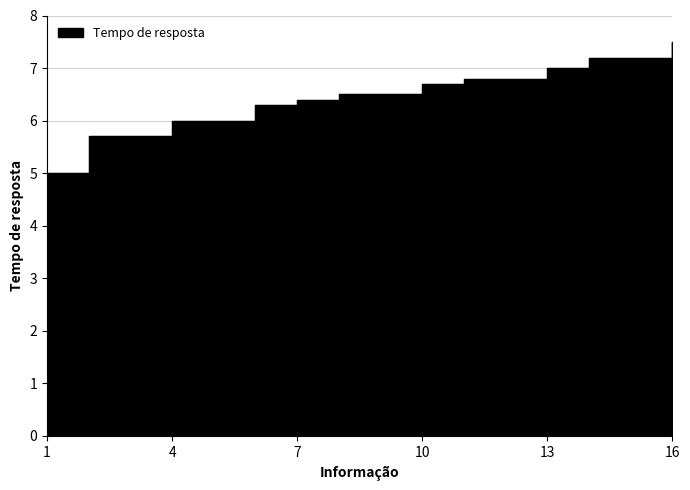

What is the maximum value shown in the chart?

7.5